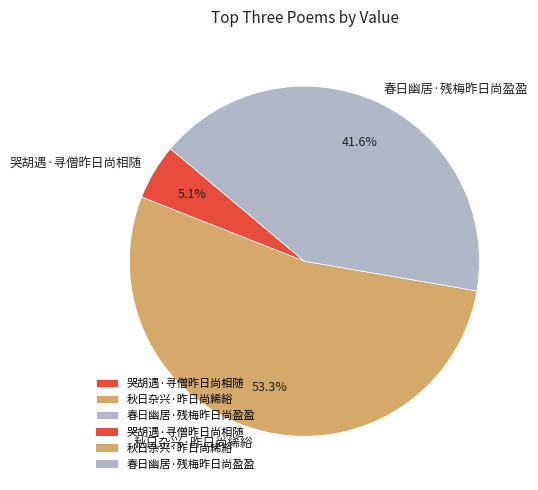

The 哭胡遇·寻僧昨日尚相随 slice represents 10% of the pie. True or false?

False